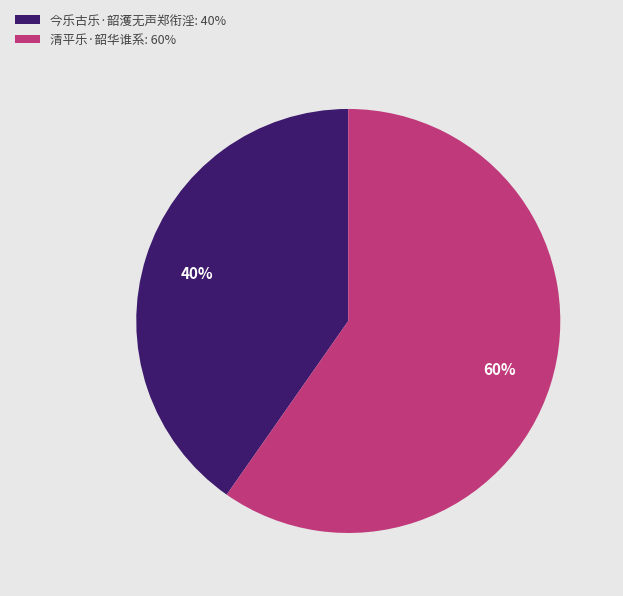

To the nearest percent, what is the average slice percentage?

50%